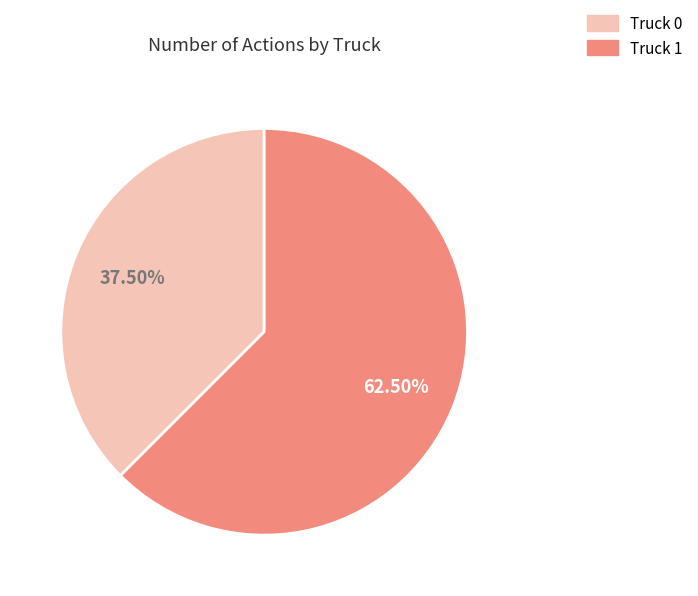

Rank the categories by value from lowest to highest.

Truck 0, Truck 1